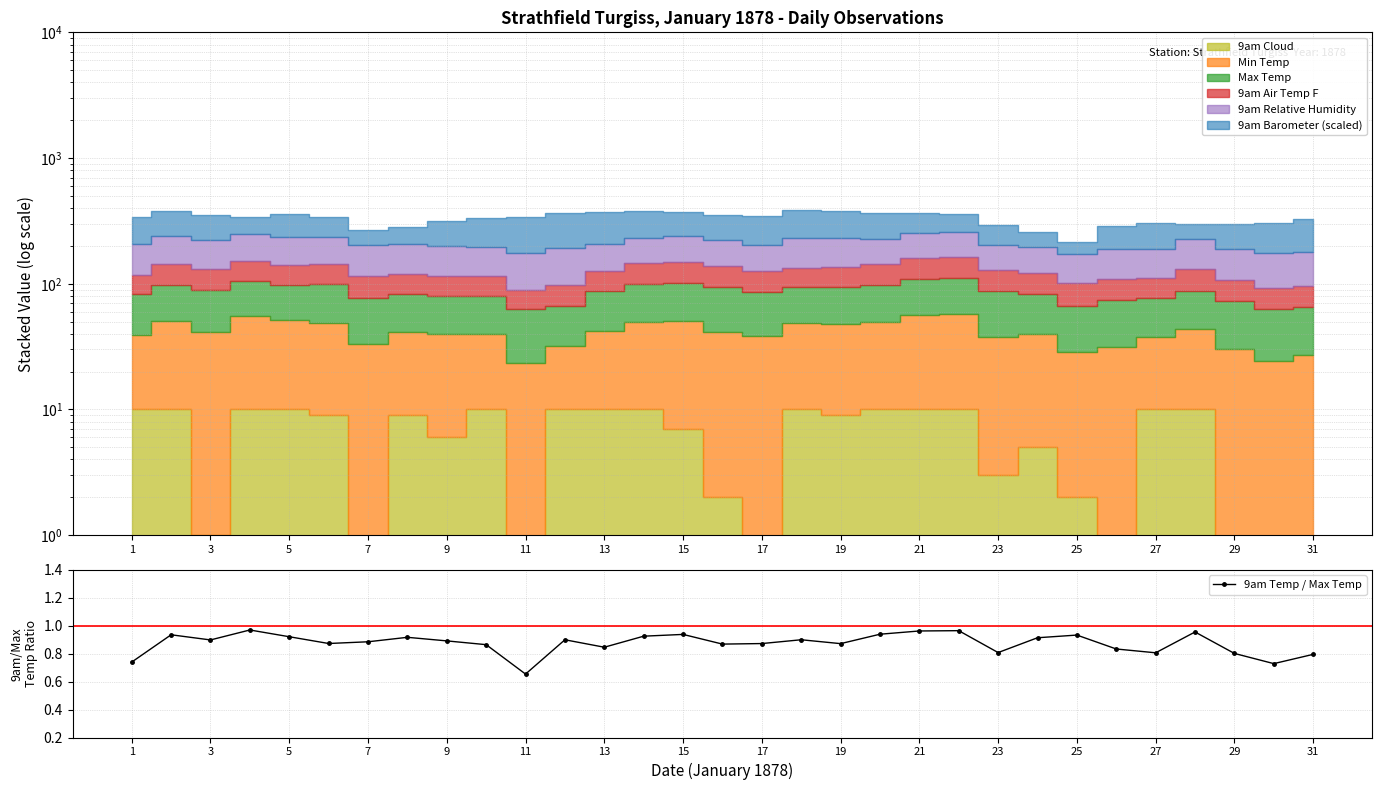

At which label does 9am Temp / Max Temp reach its minimum?

11